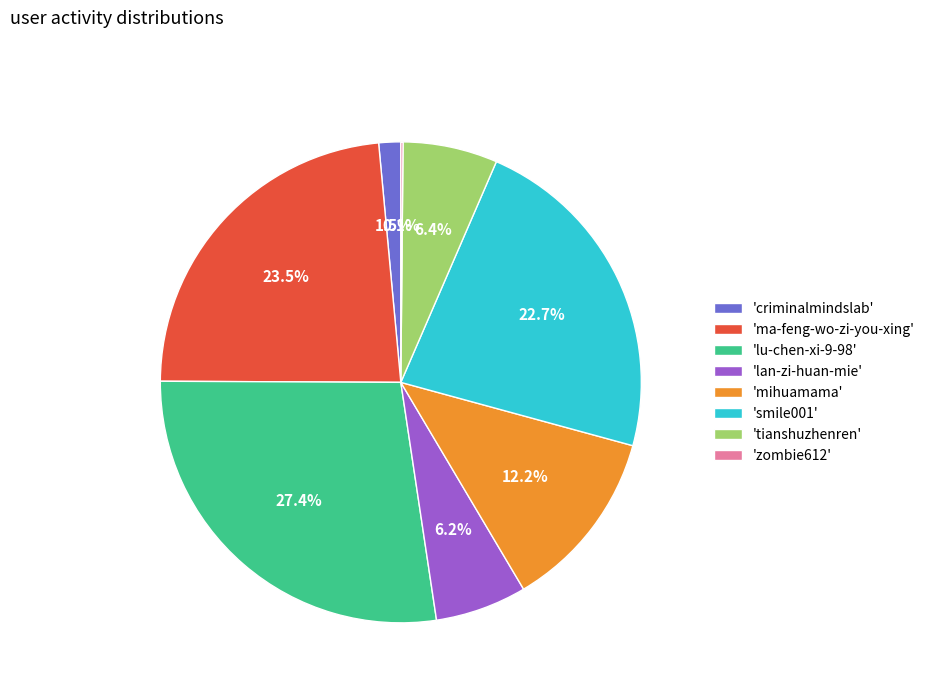

Which category has the biggest portion of the pie?

'lu-chen-xi-9-98'